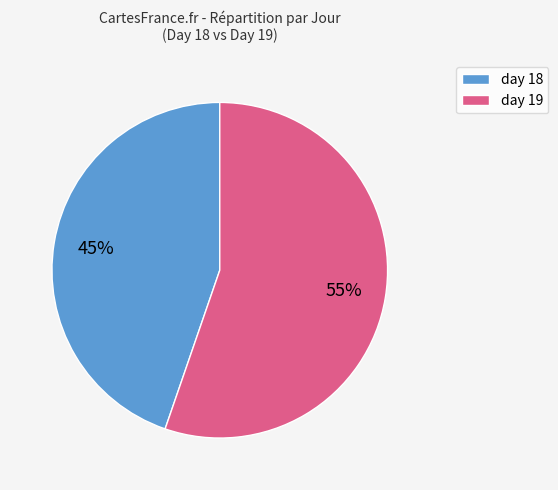

How many segments does this pie chart have?

2